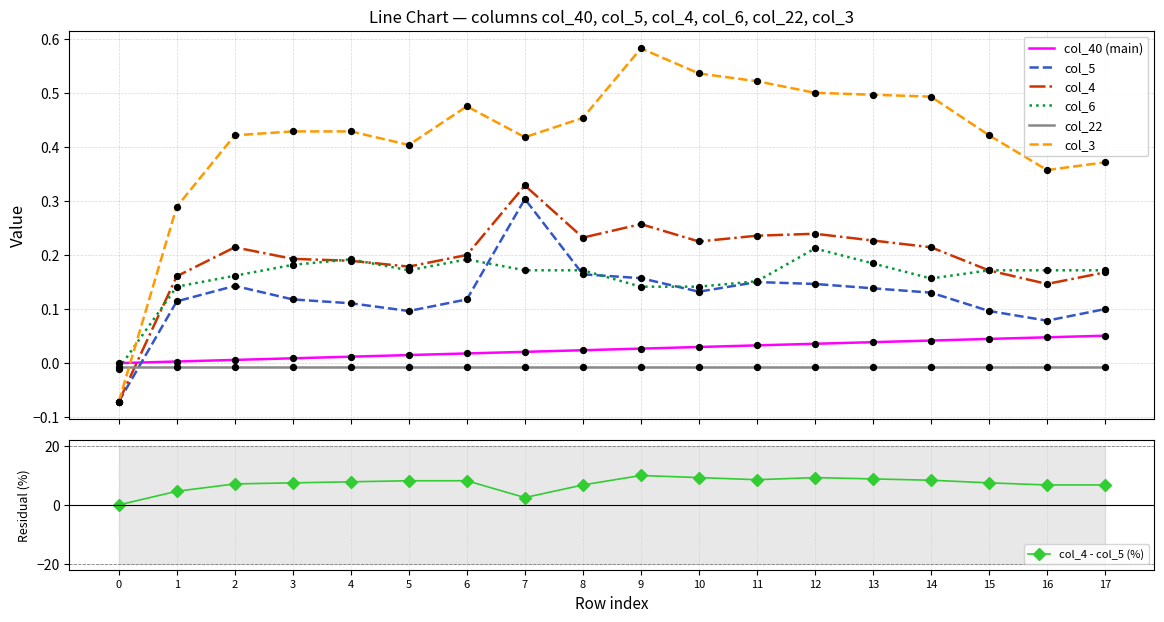

Is the value of col_5 at 8 greater than the value of col_3 at 8?

No